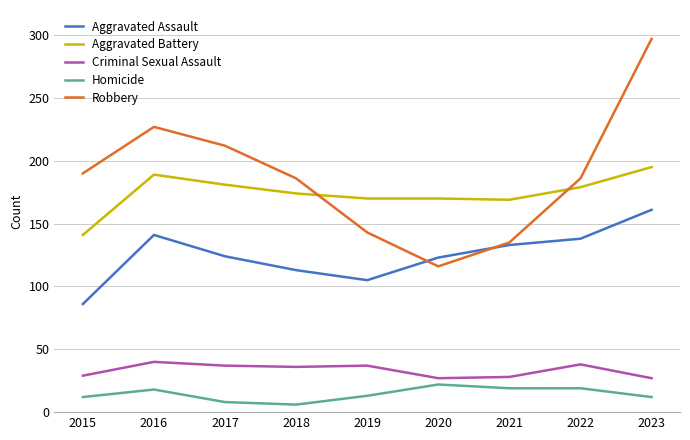

What is the average value of the Aggravated Battery series?

174